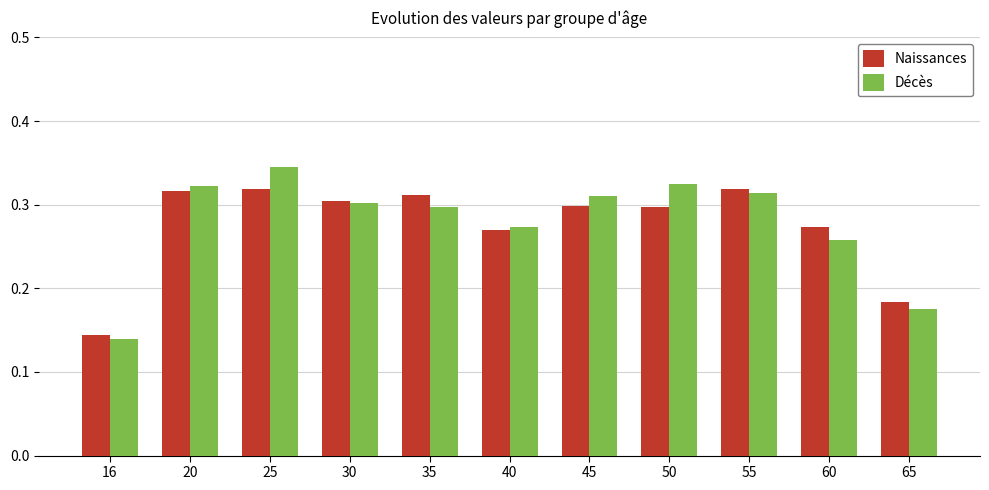

Which category has the highest value in the Décès series?

25